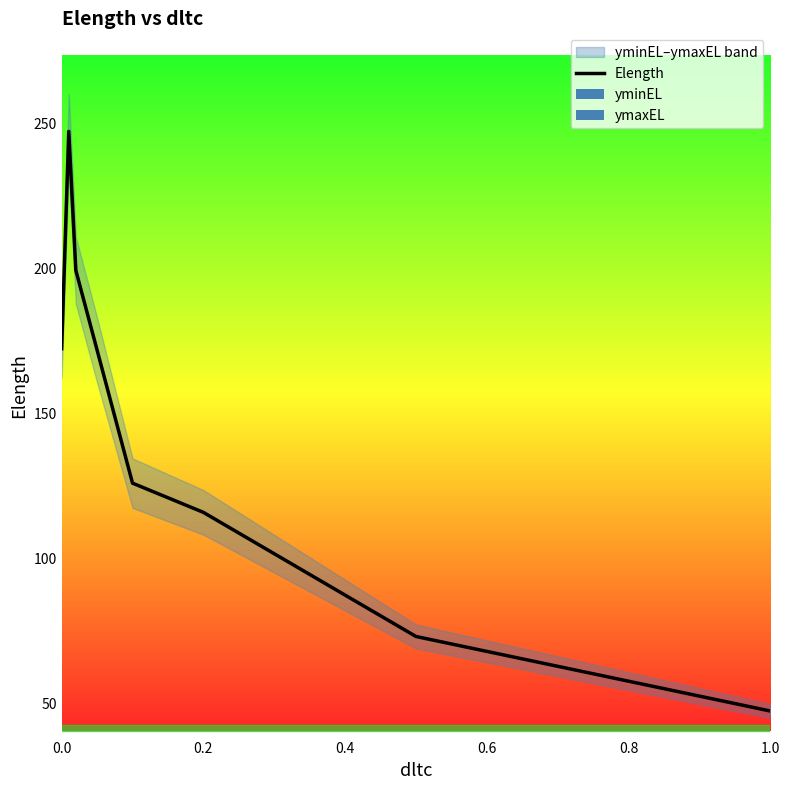

Is this an area chart (filled region under the line)?

No